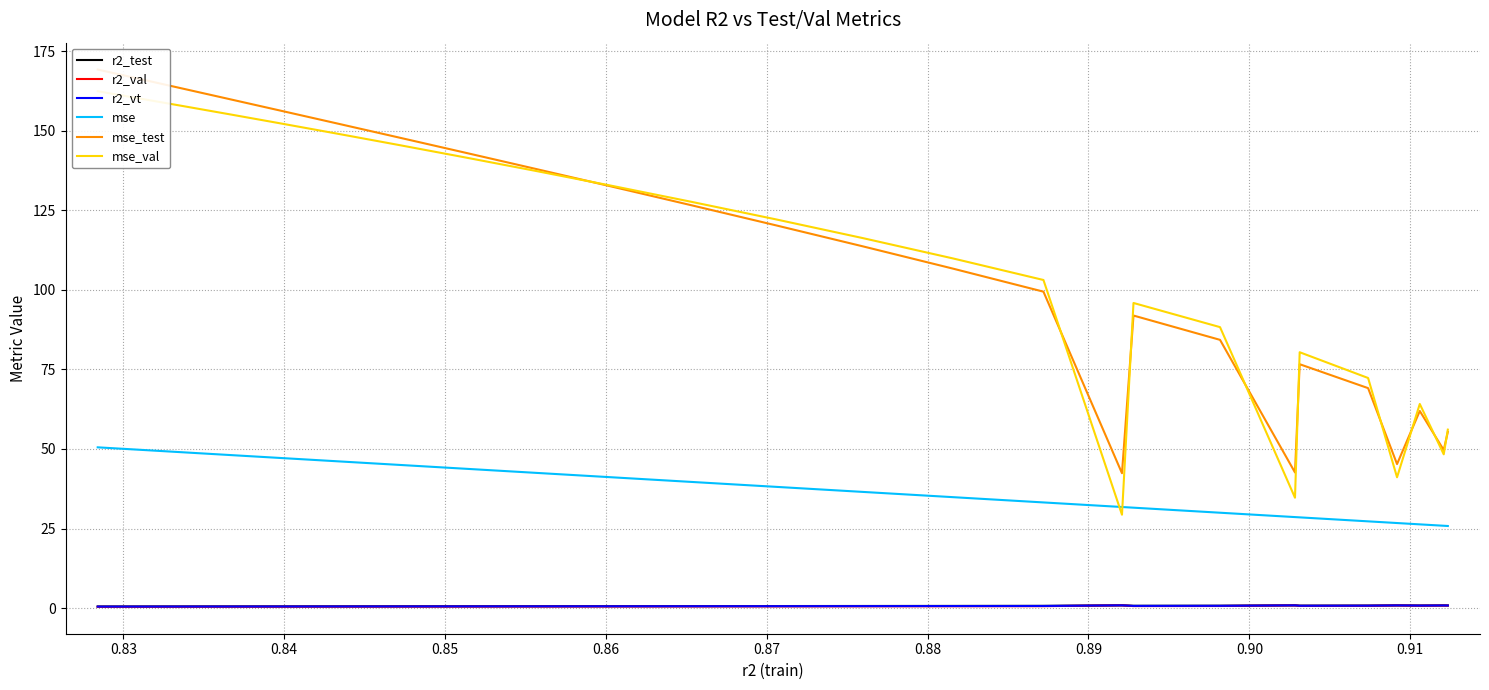

What is the average value of the mse_val series?

107.3